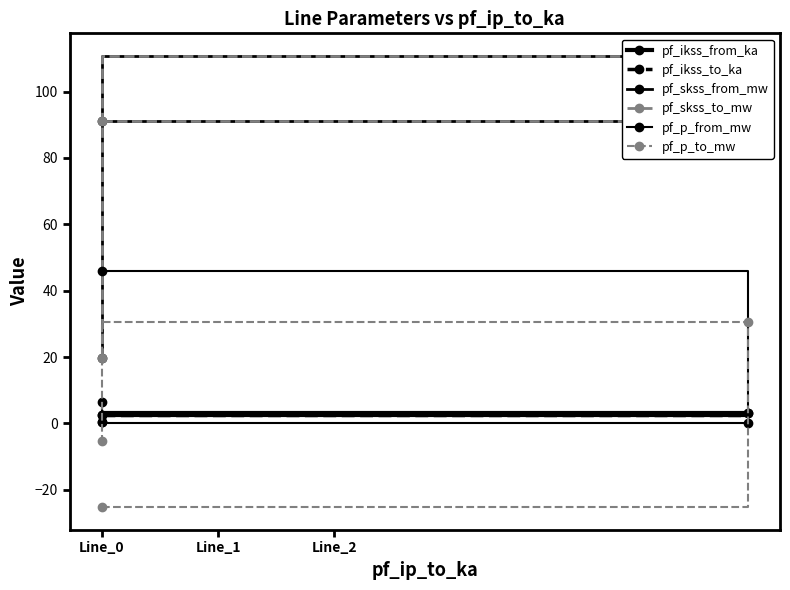

What is the maximum value shown in the chart?

110.7